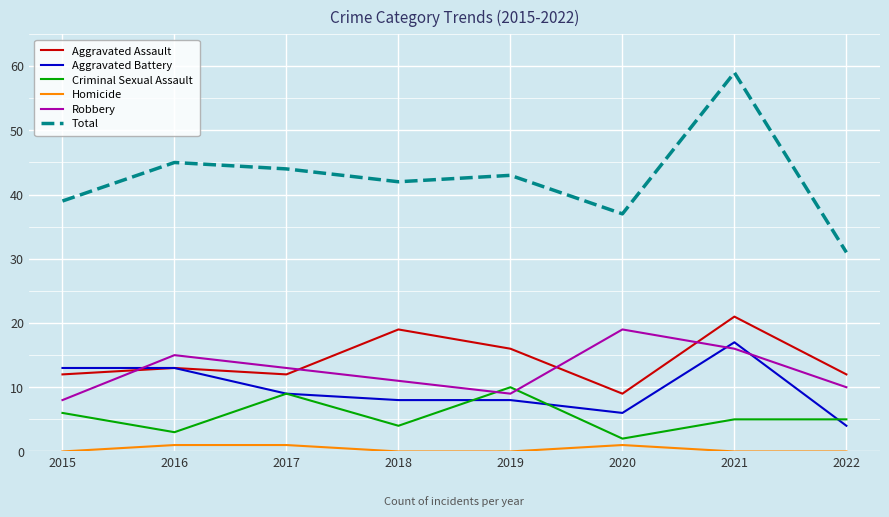

What are all the series names shown in the legend?

Aggravated Assault, Aggravated Battery, Criminal Sexual Assault, Homicide, Robbery, Total